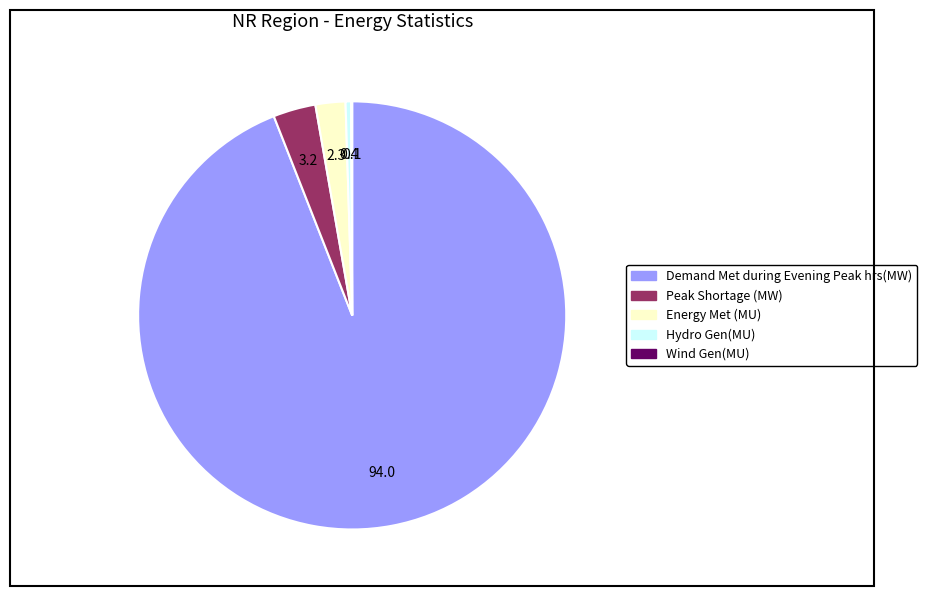

Is the sum of Demand Met during Evening Peak hrs(MW) and Peak Shortage (MW) greater than half?

Yes